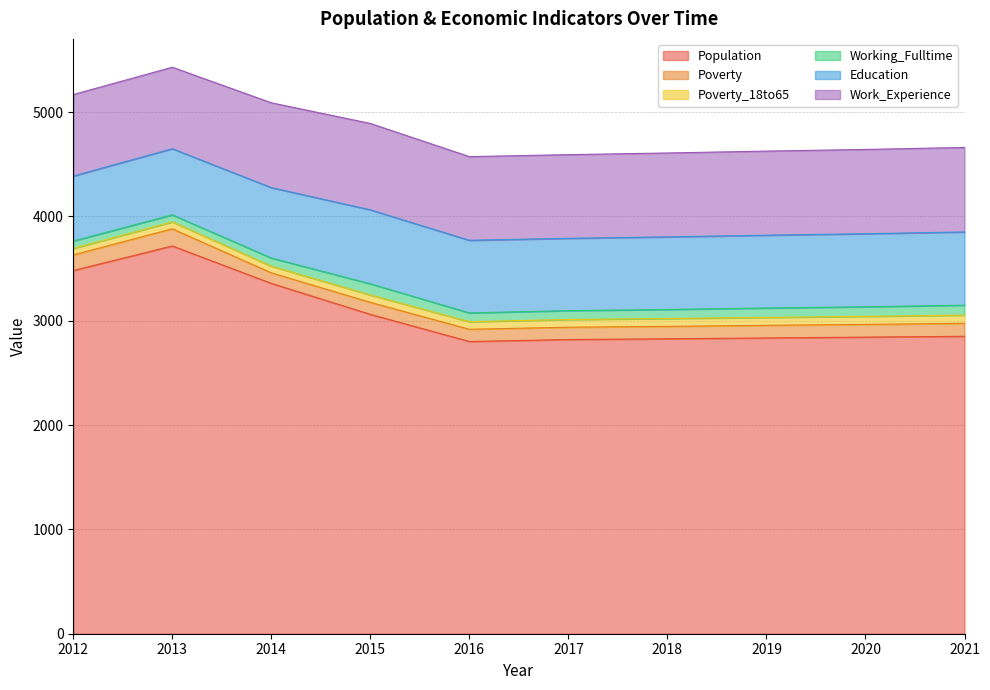

At which category does the chart reach its peak across all series?

2013